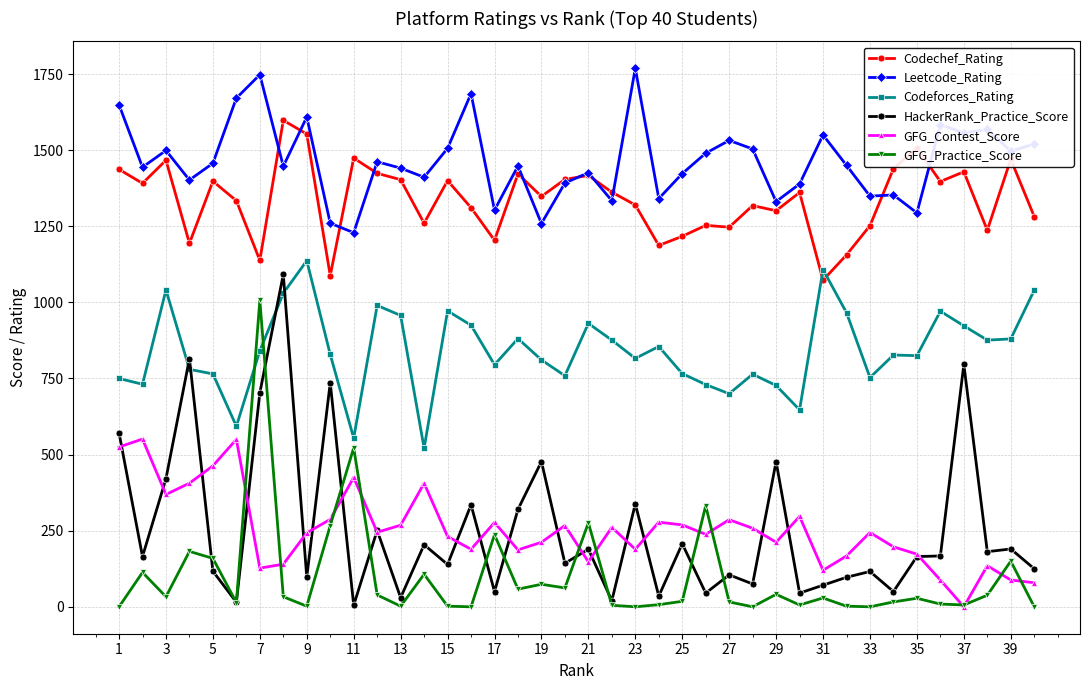

True or false: Leetcode_Rating and GFG_Contest_Score intersect in this chart.

False